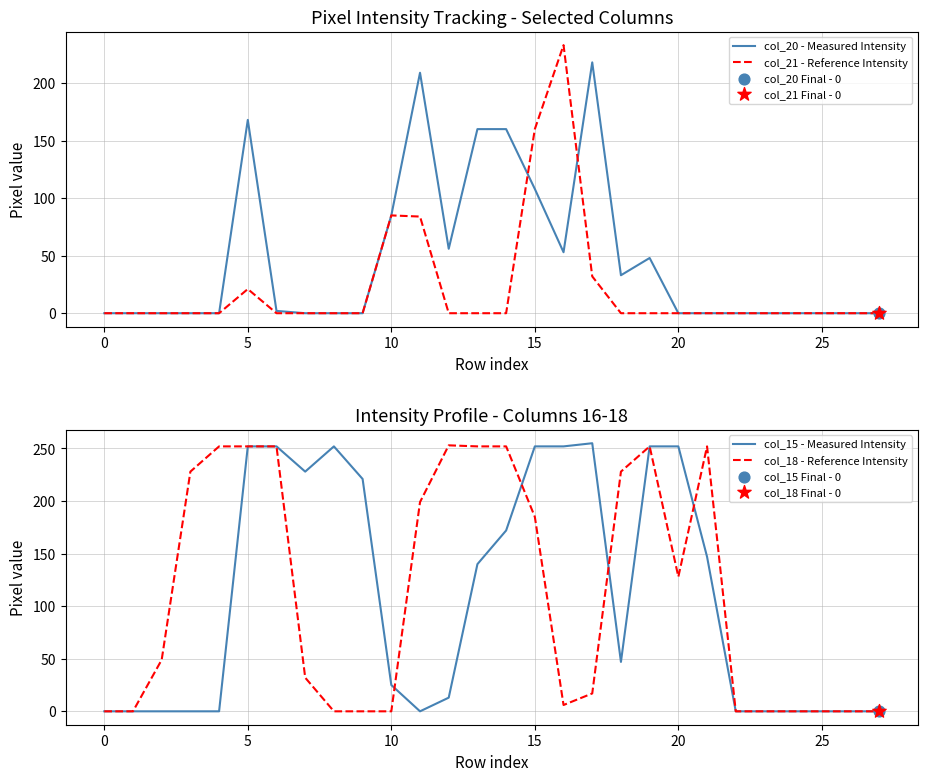

At which category is the sum across all series the highest?

15